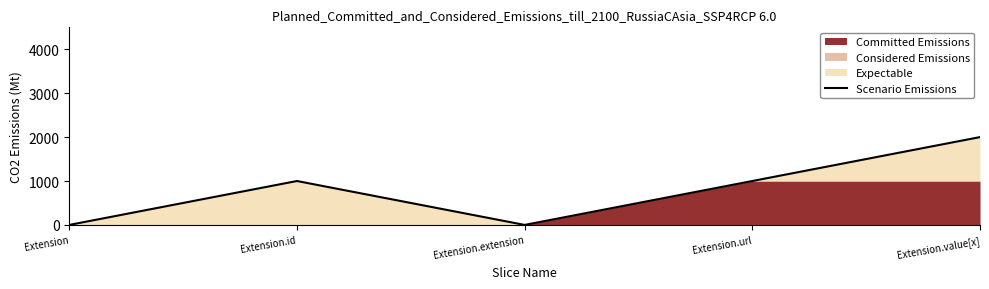

List the labels in order of value, largest first.

Extension.value[x], Extension.id, Extension.url, Extension, Extension.extension